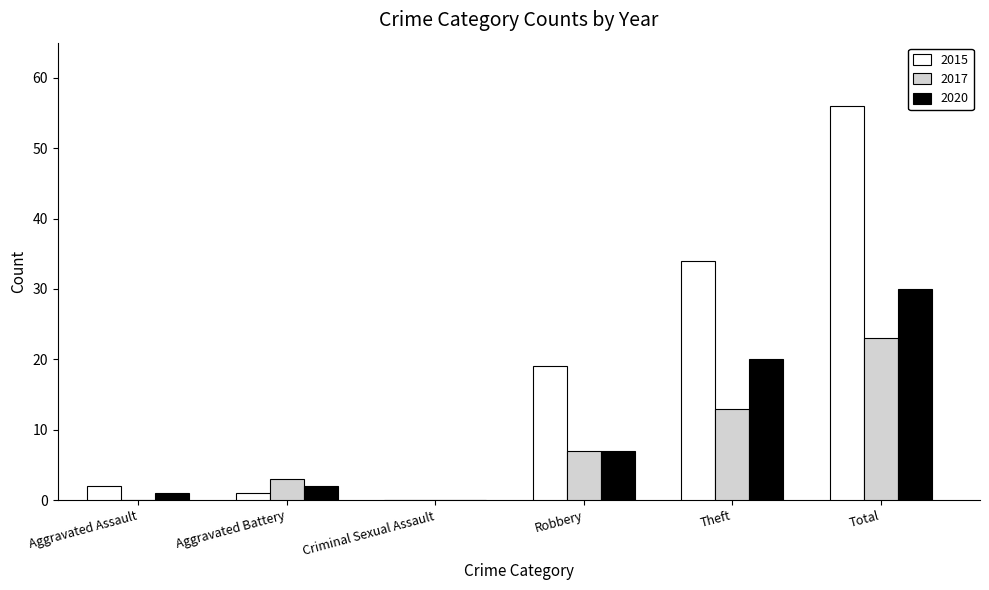

Reading right to left, what are all the values shown in this chart?

2015: Total=56	Theft=34	Robbery=19	Criminal Sexual Assault=0	Aggravated Battery=1	Aggravated Assault=2
2017: Total=23	Theft=13	Robbery=7	Criminal Sexual Assault=0	Aggravated Battery=3	Aggravated Assault=0
2020: Total=30	Theft=20	Robbery=7	Criminal Sexual Assault=0	Aggravated Battery=2	Aggravated Assault=1